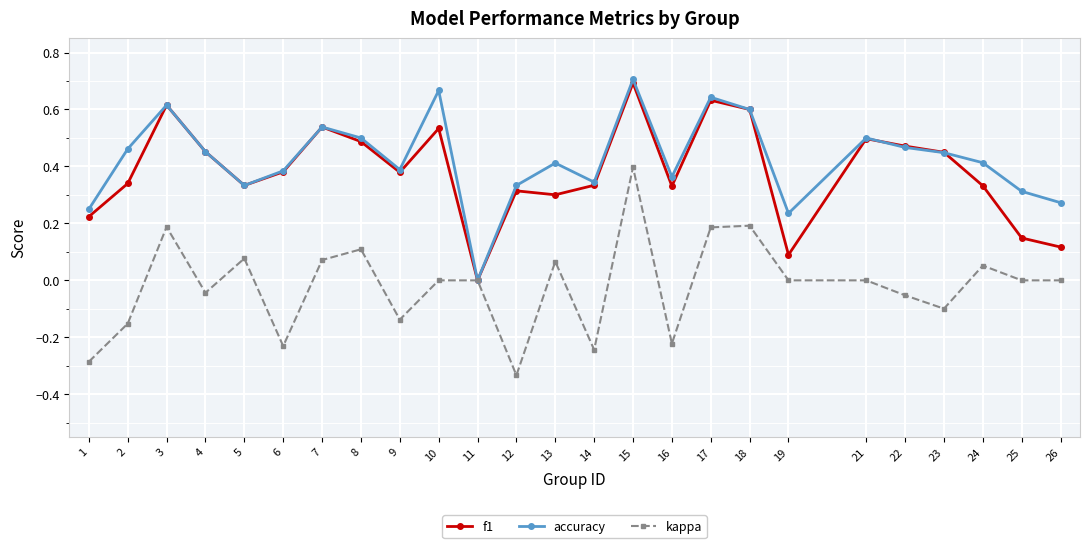

Which series has the largest total across all categories?

accuracy